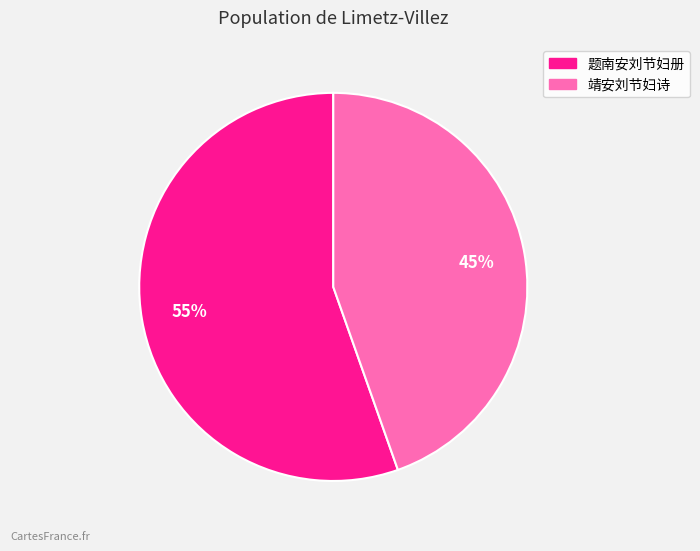

Is the sum of 题南安刘节妇册 and 靖安刘节妇诗 greater than half?

Yes